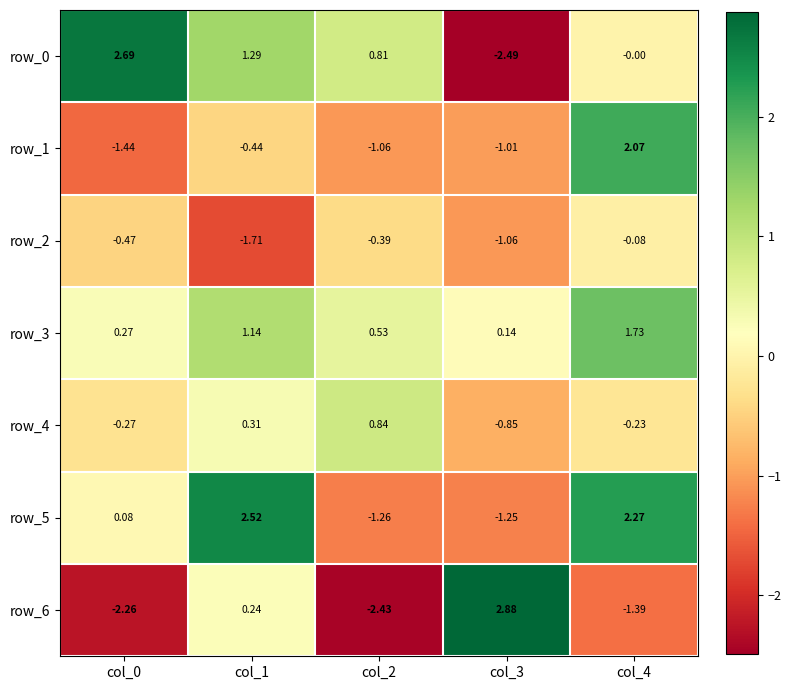

Where does the row_5 series first go above 0?

col_0